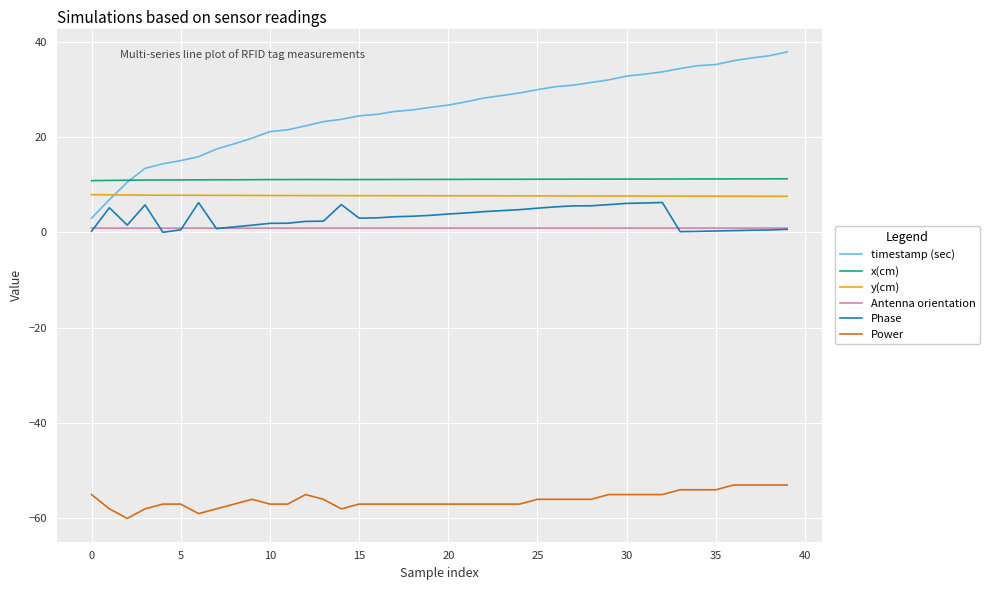

Which series has the largest range (max minus min)?

timestamp (sec)